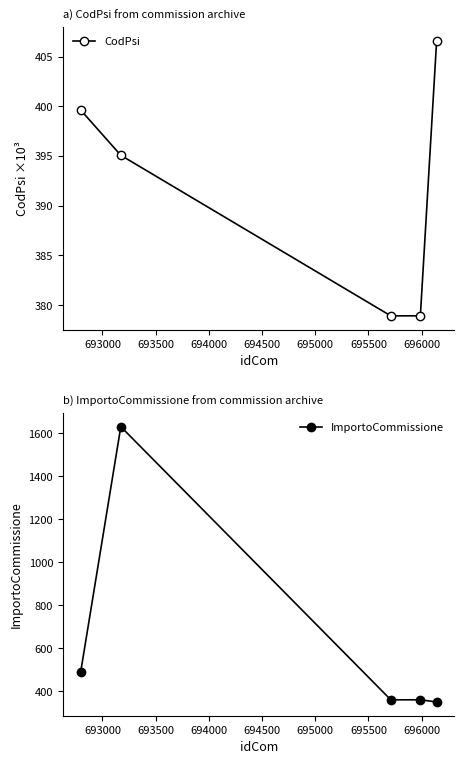

Is this an area chart (filled region under the line)?

No